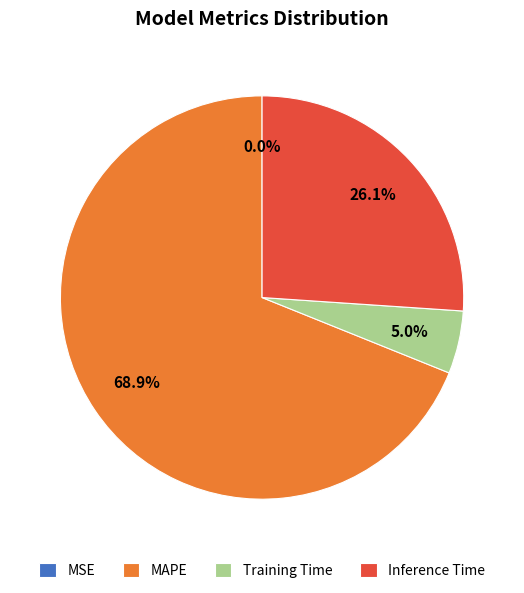

True or false: MAPE accounts for 69% of the total.

True